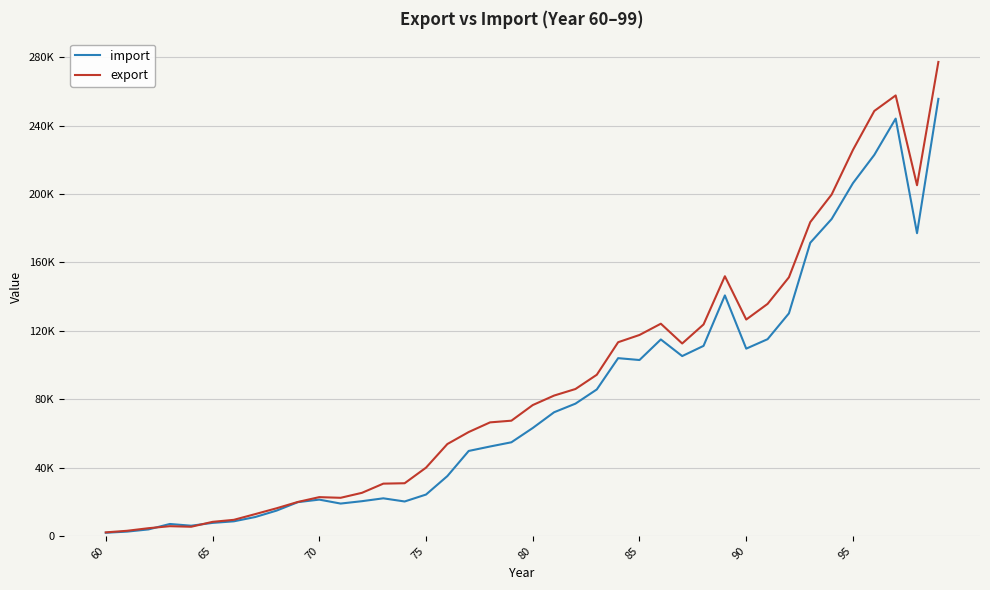

How many interior local valleys does the export series have?

5